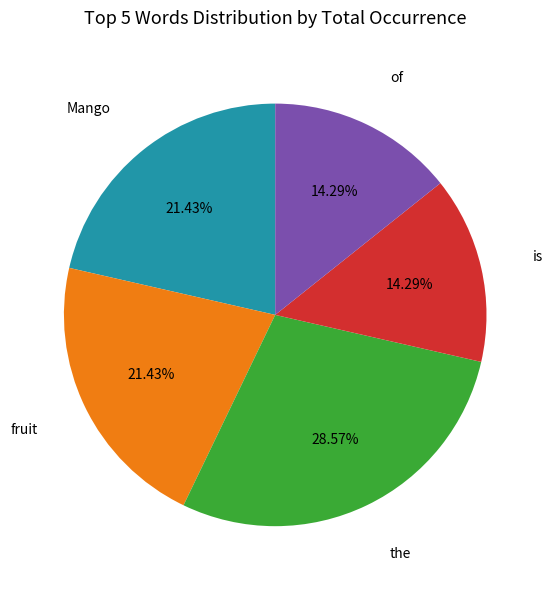

To the nearest percent, what is the difference between the the and Mango slice percentages?

7%